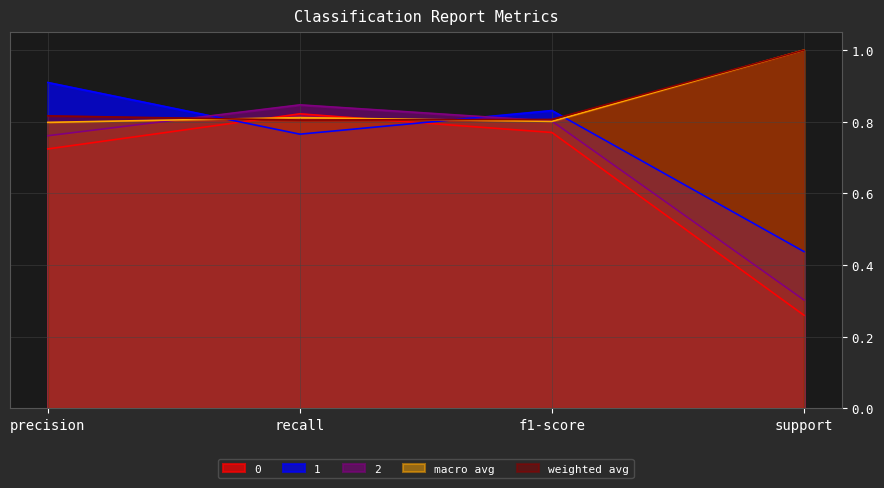

What position from the right is precision?

4